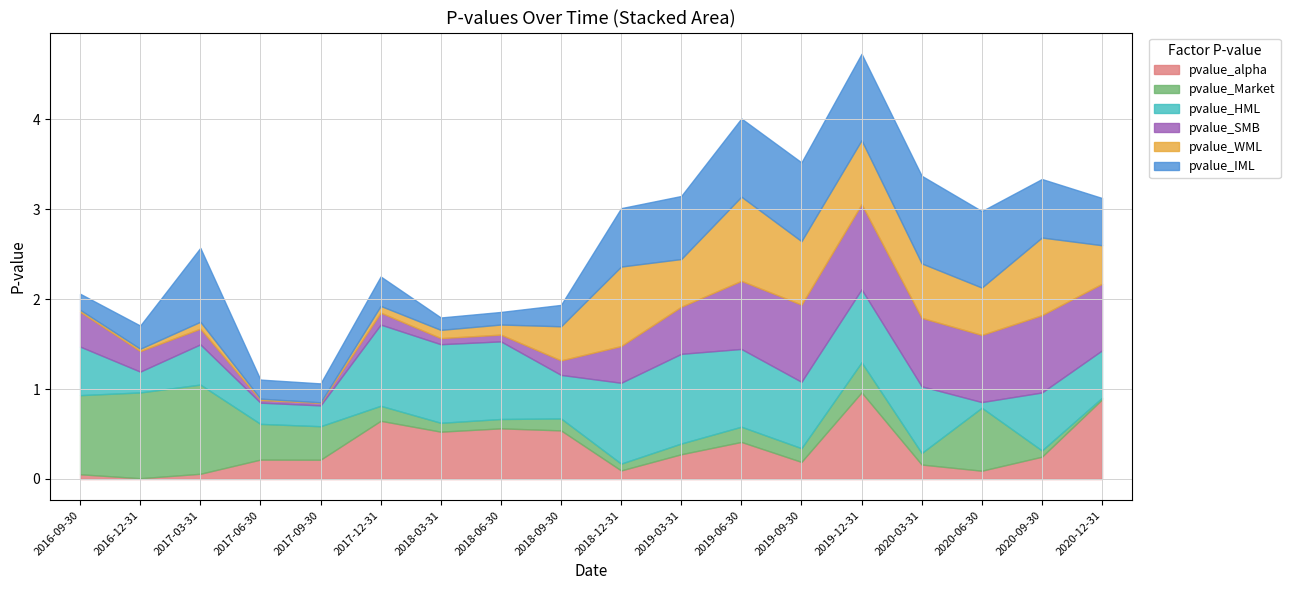

What is the spread (max minus min) of values at 2017-06-30?

0.4